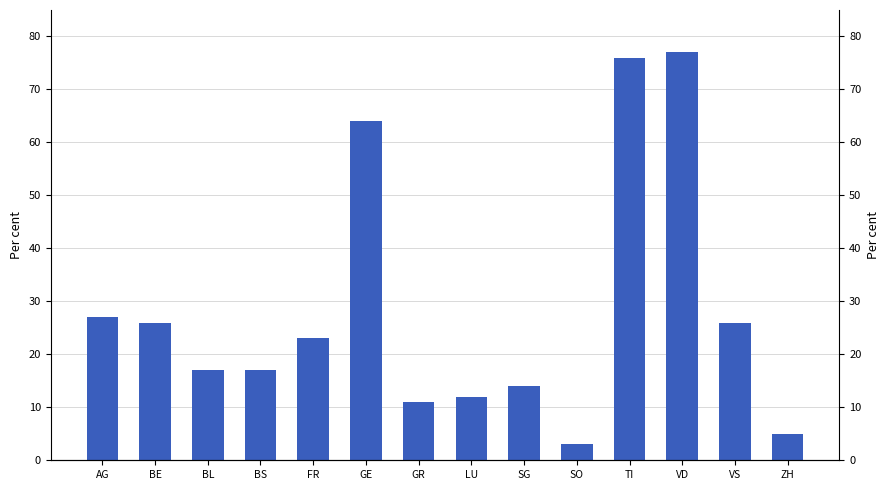

The chart shows a value of 26 at VS. True or false?

True